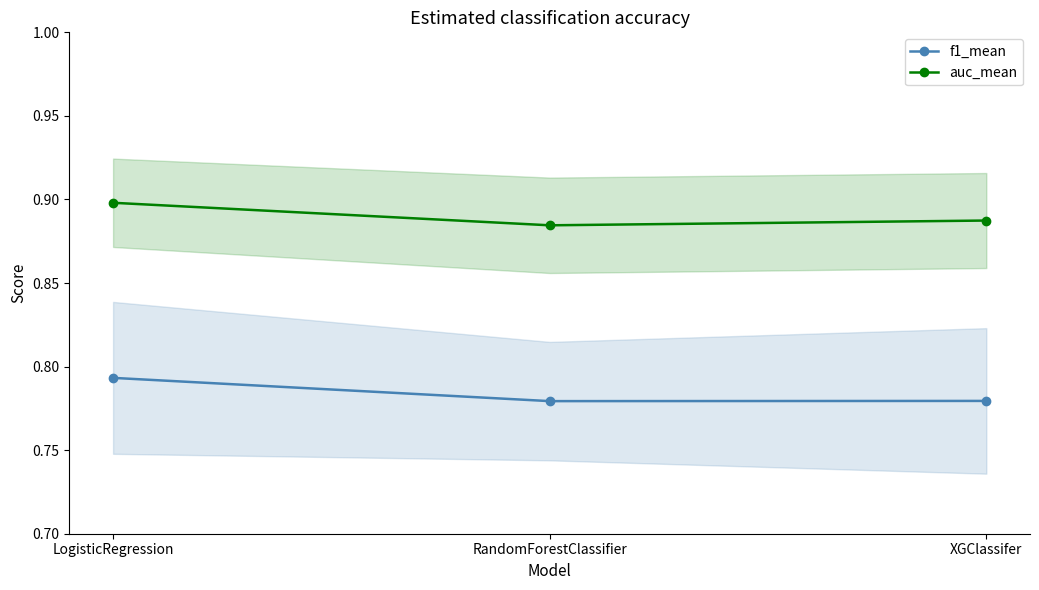

What are all the series names shown in the legend?

f1_mean, auc_mean